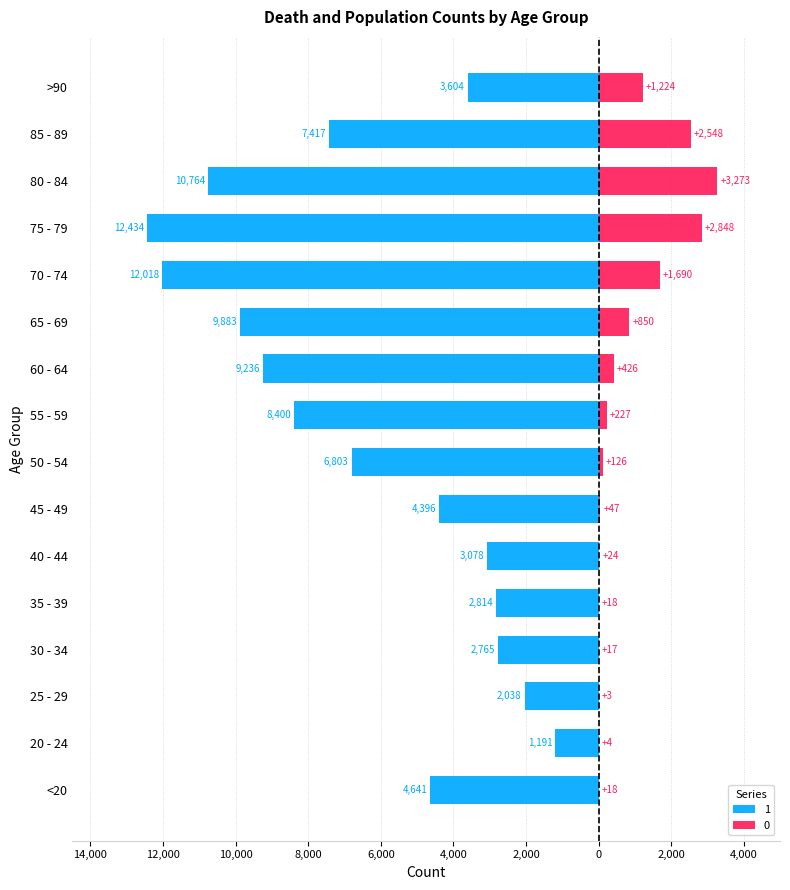

Which label corresponds to the largest value in the chart?

80 - 84